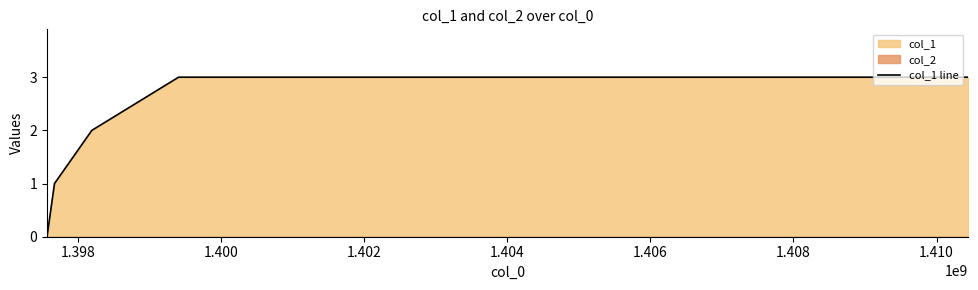

True or false: there are more than 0 points higher than both neighbors.

False